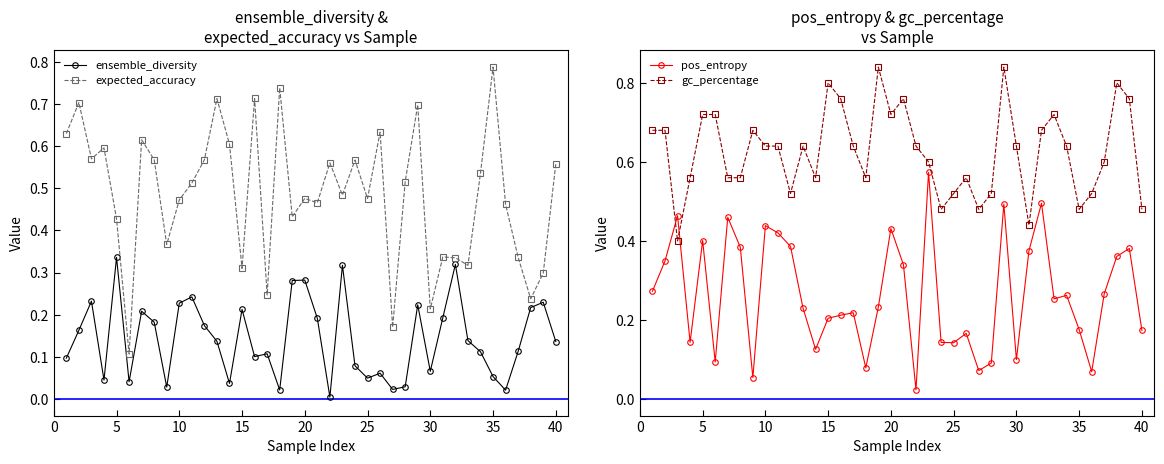

Which series has the widest spread of values?

expected_accuracy